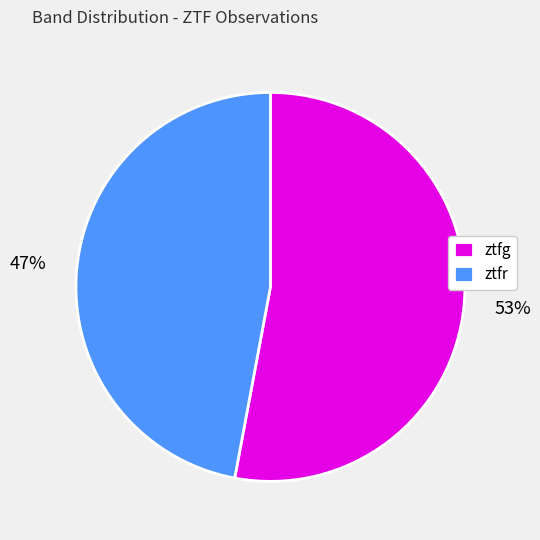

The ztfr slice represents 47% of the pie. True or false?

True